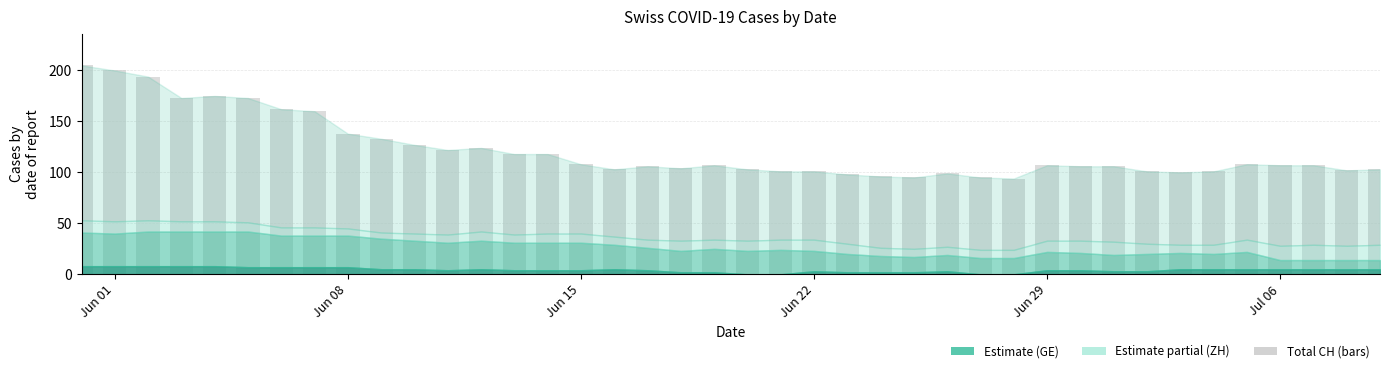

What is the sum of all values?

4880